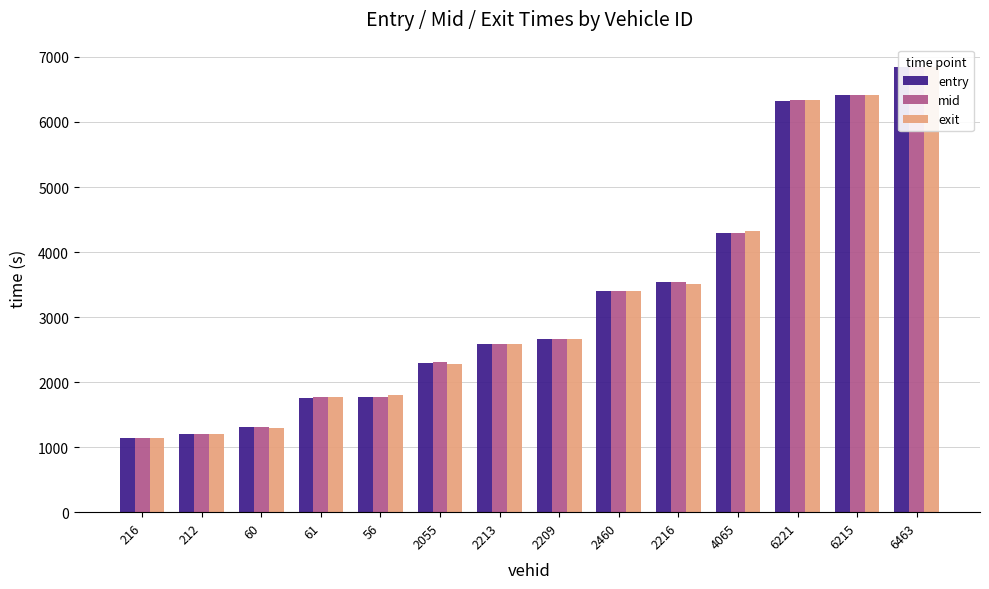

At which category does the chart reach its minimum across all series?

216